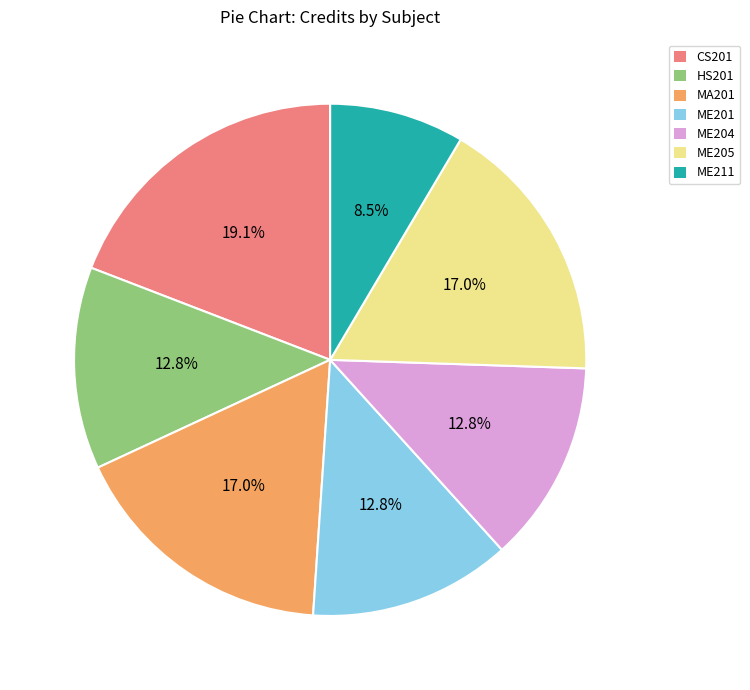

Which slice is the largest?

CS201